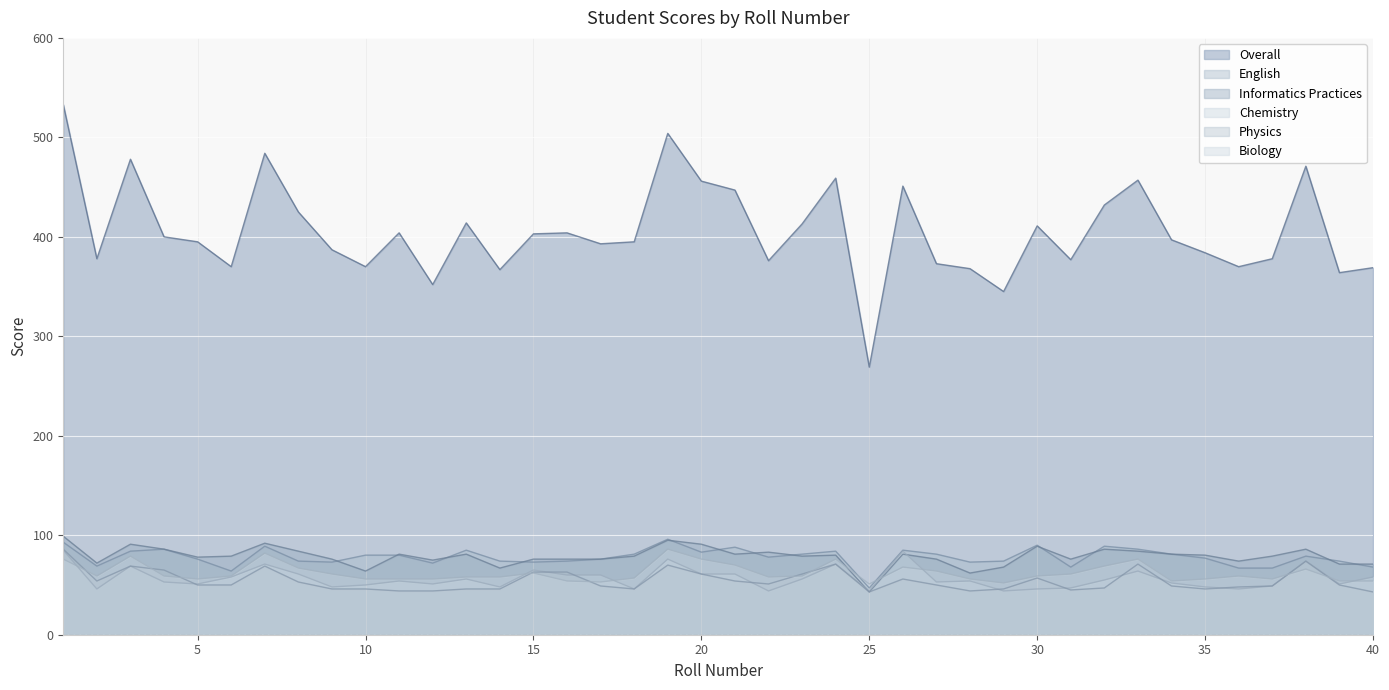

What is the value of the Informatics Practices point at the 4th from the left?

86